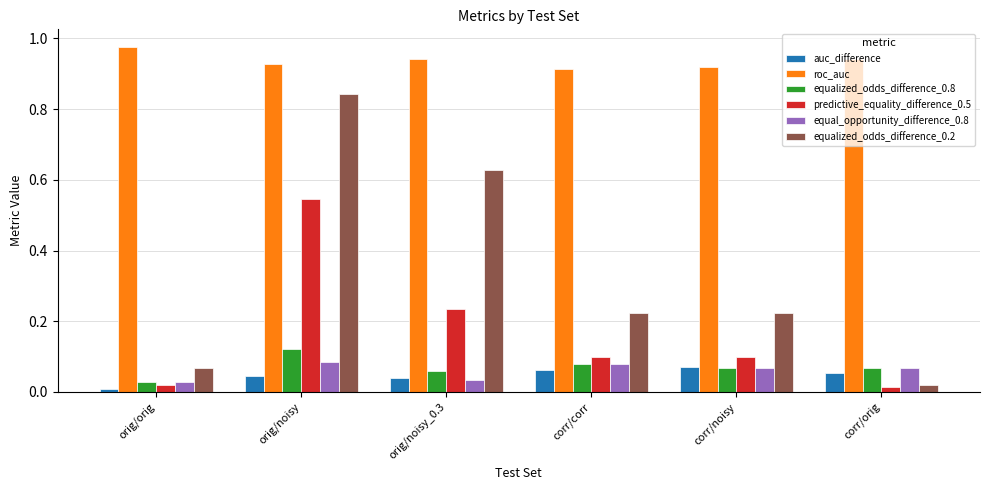

The value of equalized_odds_difference_0.8 at orig/noisy_0.3 is 0.0. True or false?

False